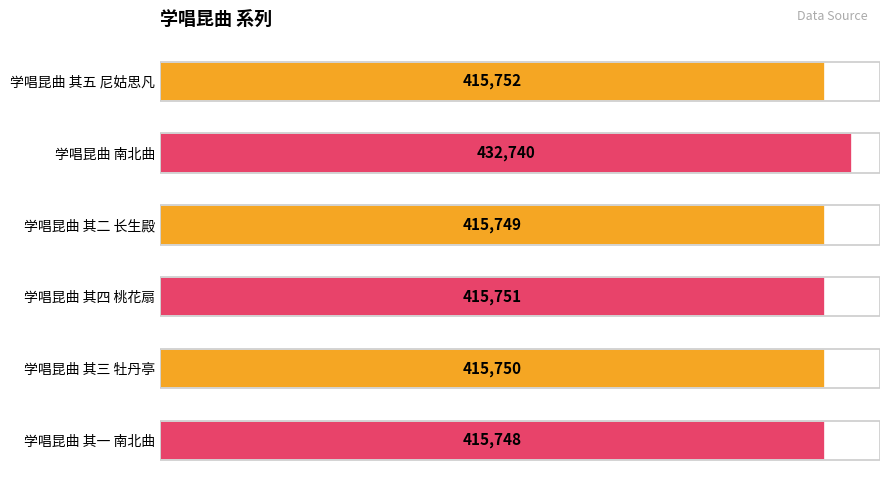

Between 学唱昆曲 其五 尼姑思凡 and 学唱昆曲 南北曲, which is larger?

学唱昆曲 南北曲